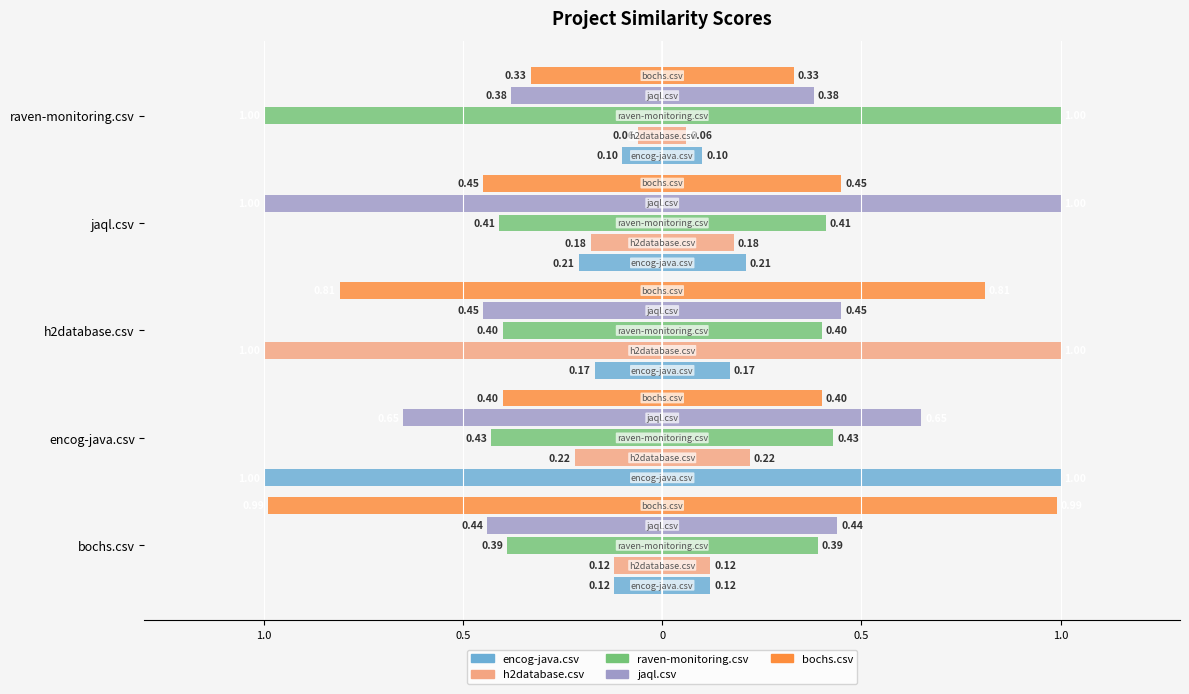

How many groups of bars are there?

5